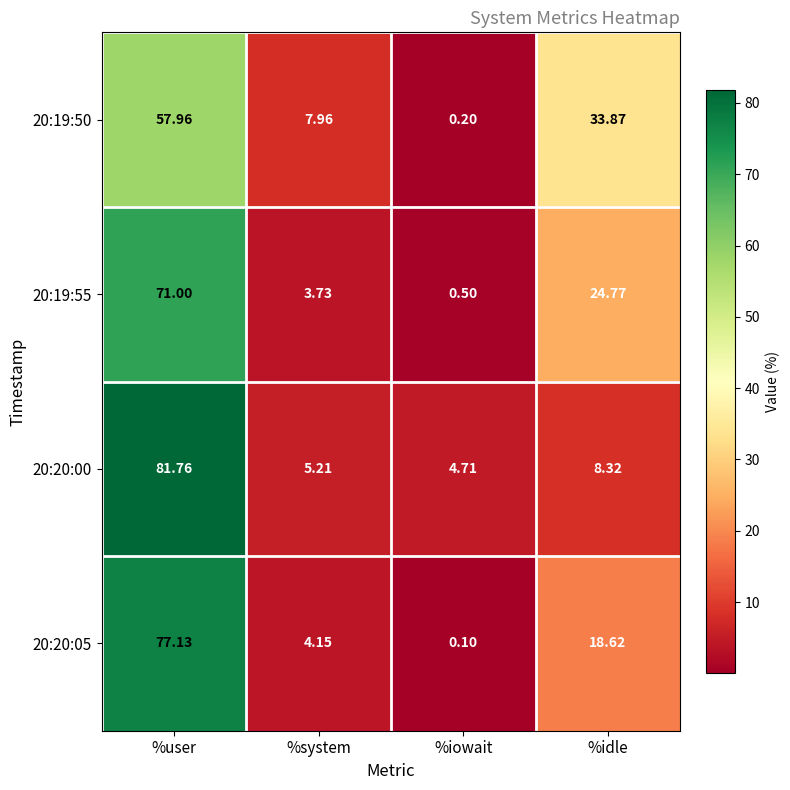

At which label does 20:20:05 reach its minimum?

%iowait